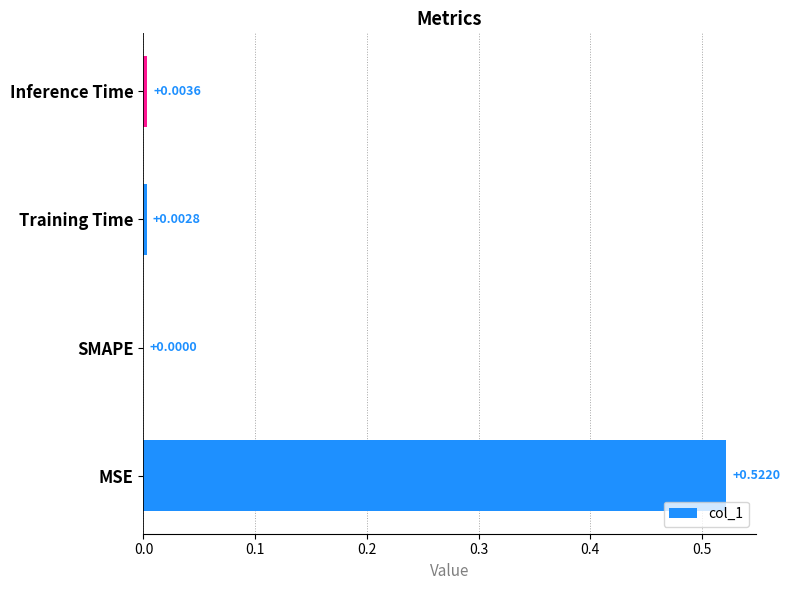

How many positive values are there?

3